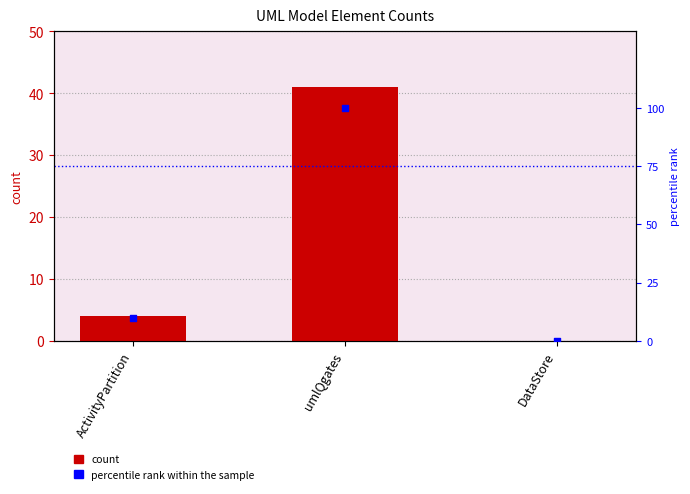

Which series contains the lowest Y value?

uml_model